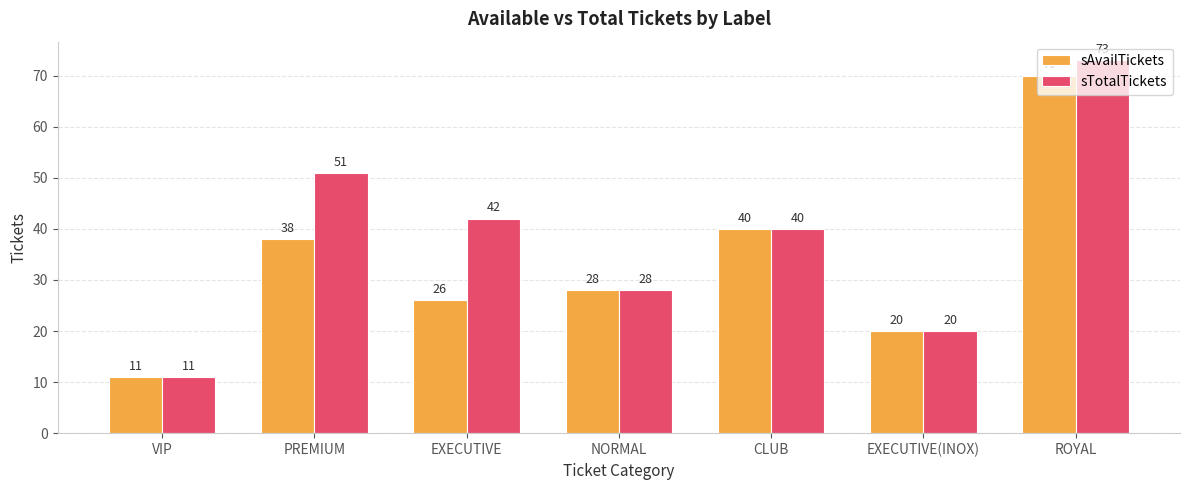

What is the sum of the sTotalTickets values at EXECUTIVE(INOX) and EXECUTIVE?

62